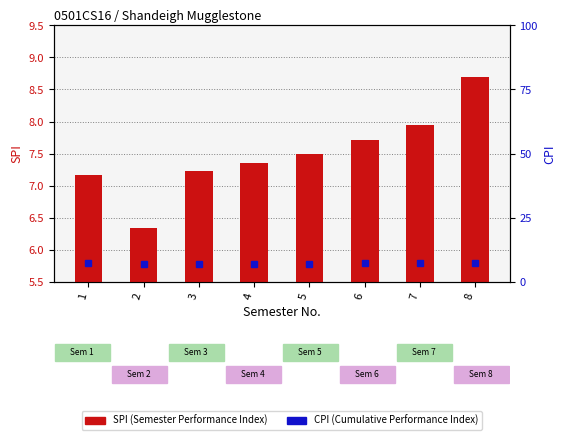

True or false: CPI has a value of 6.9 at 3.

True